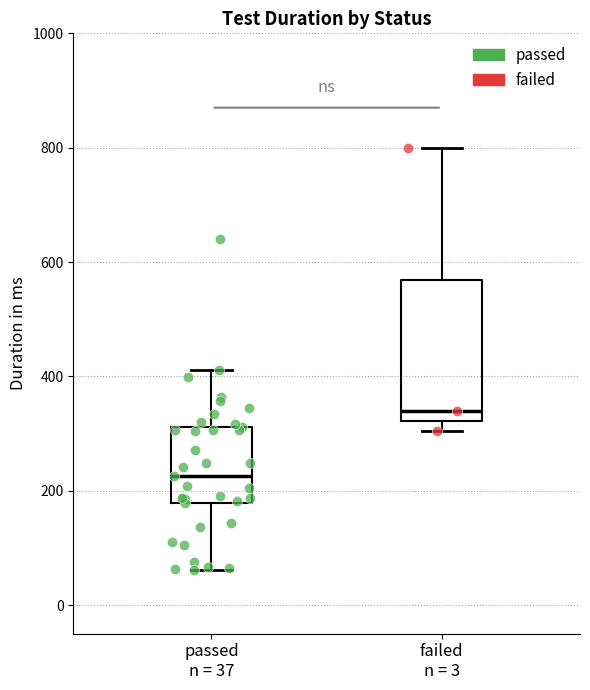

Reading left to right, transcribe this box plot: for each box, give where its median line is, the range the box spans, and where its two whiskers end, as read against the y-axis. The values are not printed on the chart, so give them approximately, as read against the axis.

passed n = 37: median 220, box 180 to 320, whiskers 60 to 420
failed n = 3: median 340, box 320 to 560, whiskers 300 to 800